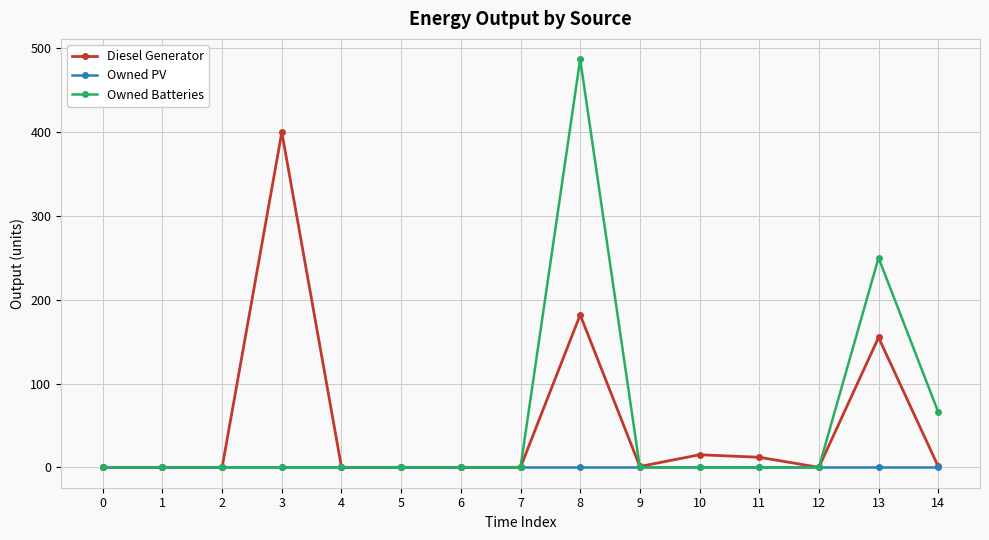

At which category is the sum across all series the highest?

8